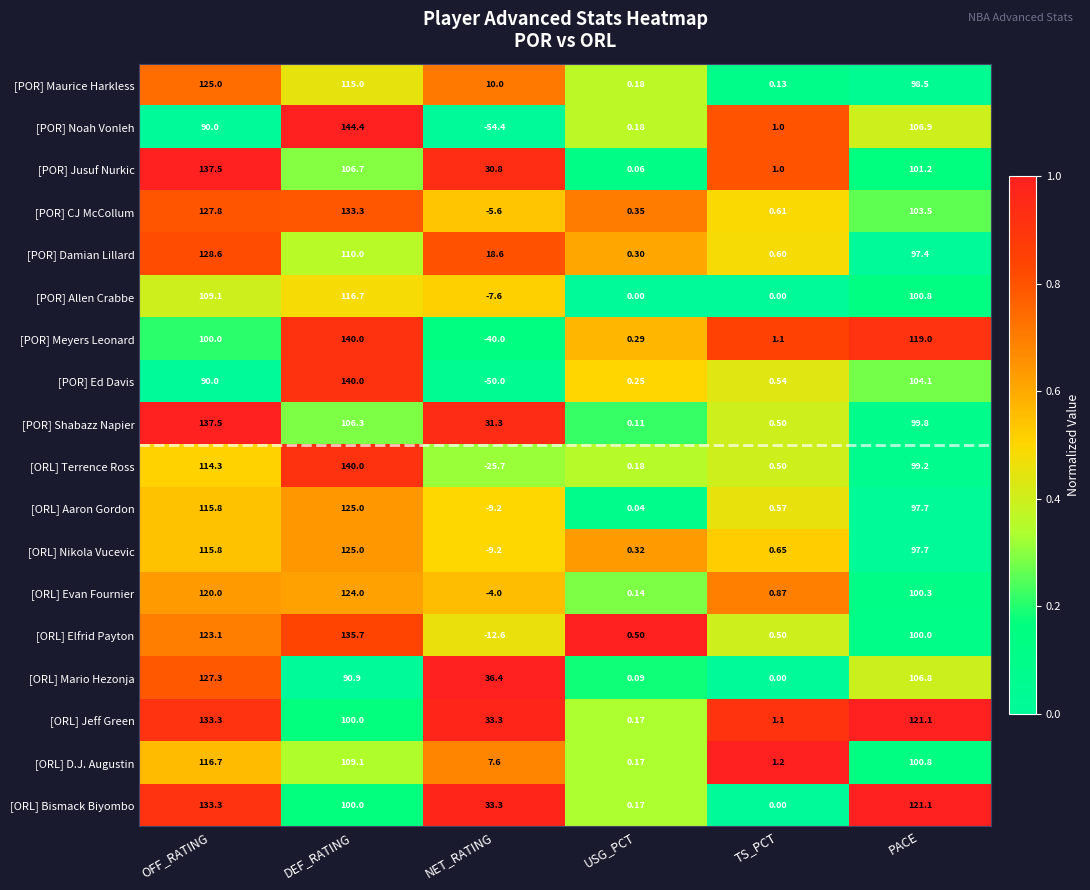

Rank the categories by [POR] Noah Vonleh value from highest to lowest.

DEF_RATING, PACE, OFF_RATING, TS_PCT, USG_PCT, NET_RATING